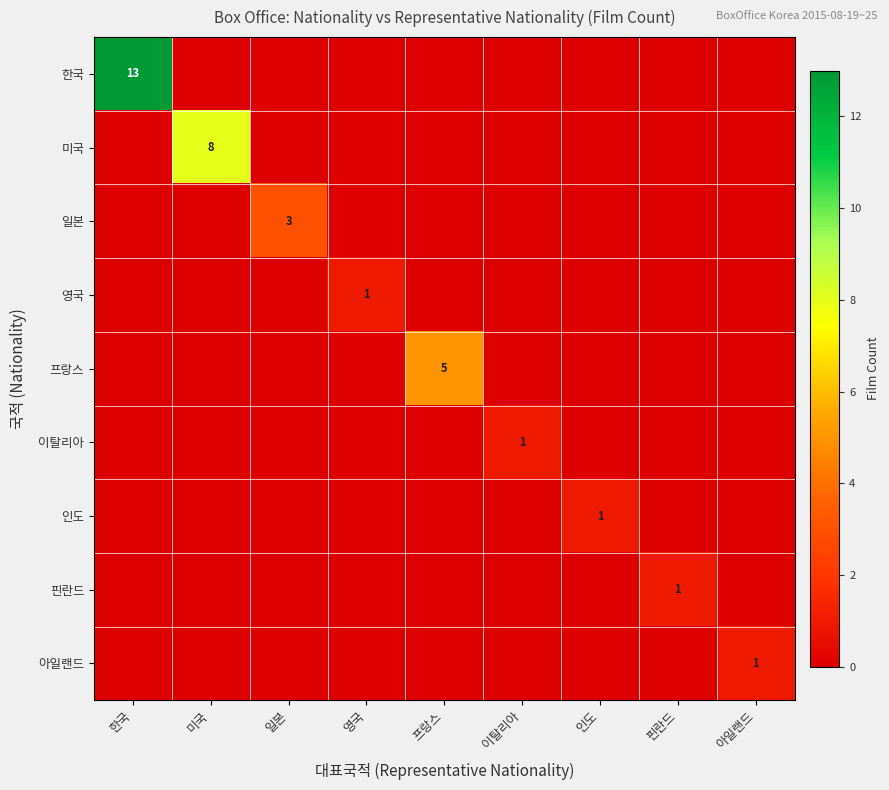

What is the difference between the maximum and minimum values in the 프랑스 series?

5